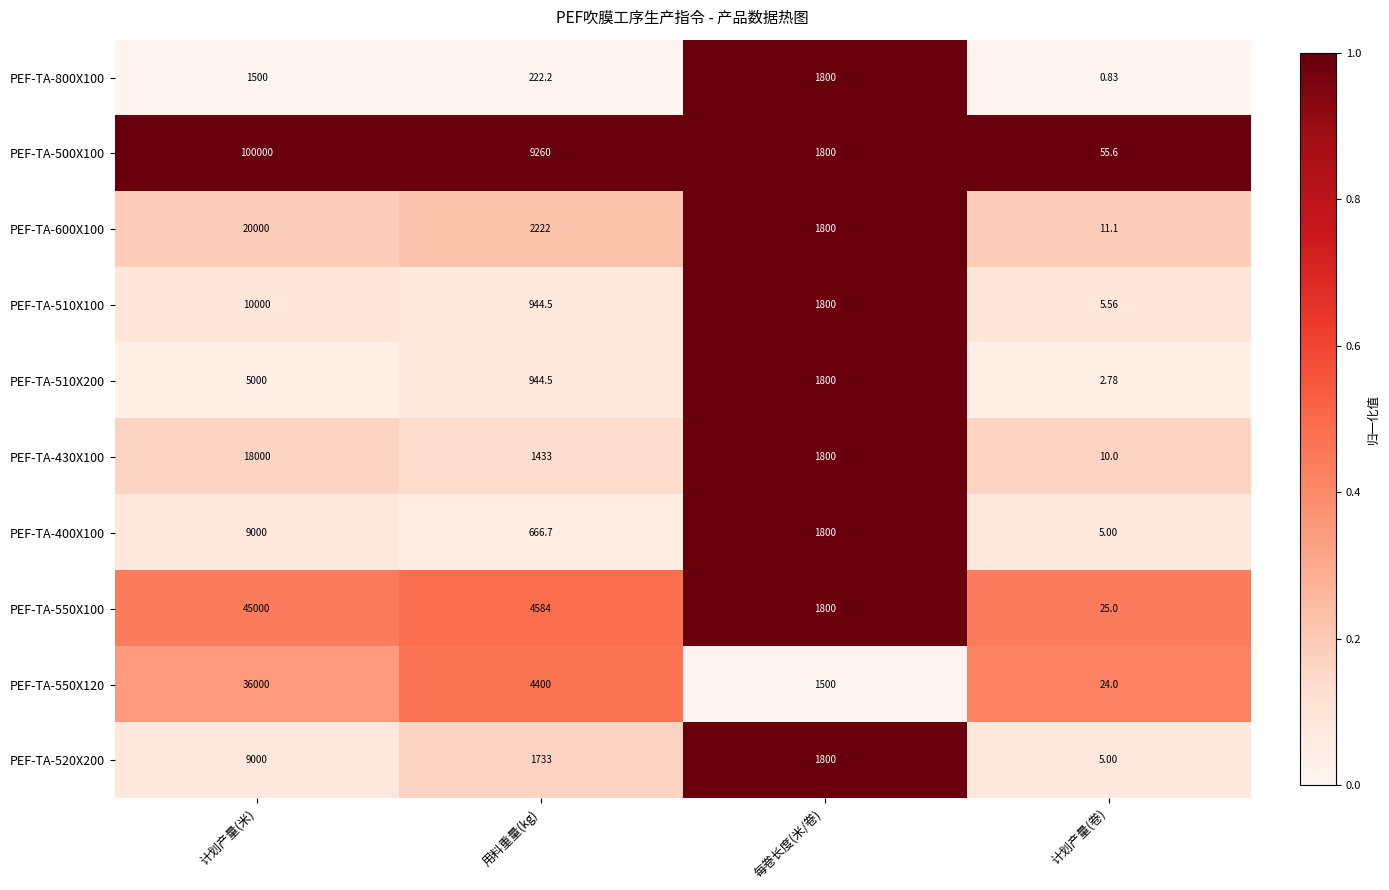

Is the value of PEF-TA-430X100 at 计划产量(卷) greater than the value of PEF-TA-510X100 at 计划产量(米)?

No